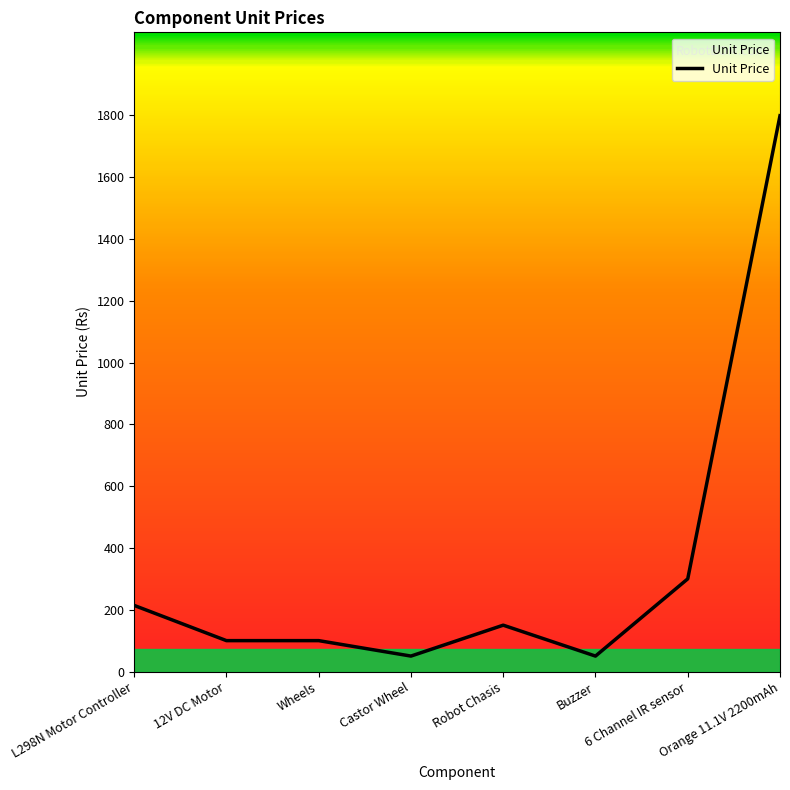

Which has a higher value, Robot Chasis or 12V DC Motor?

Robot Chasis